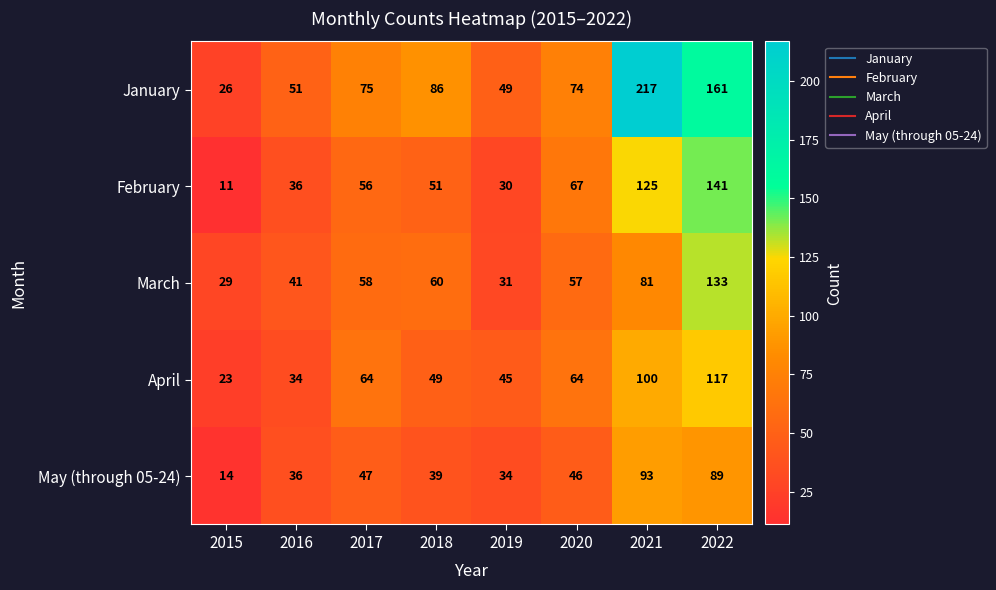

Which series changed the most between 2020 and 2021?

January